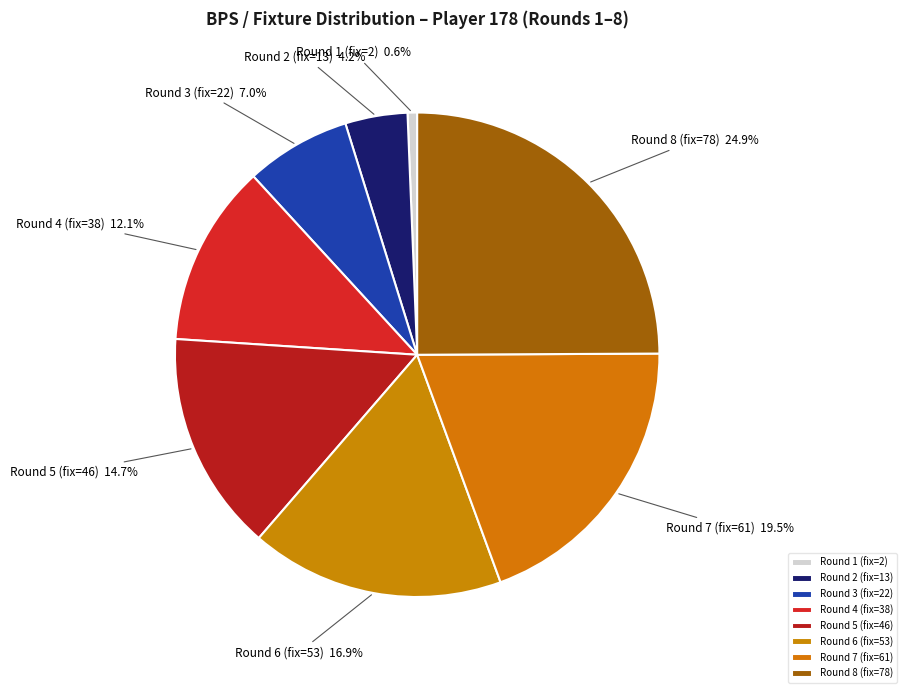

Does Round 7 (fix=61) account for over 50% of the chart?

No